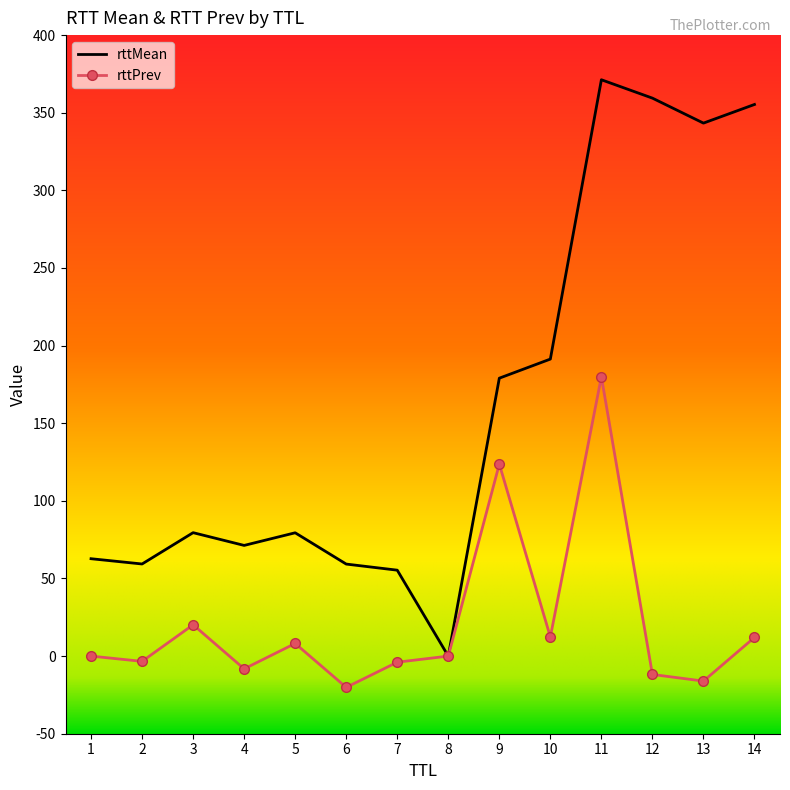

Which series has the largest range (max minus min)?

rttMean